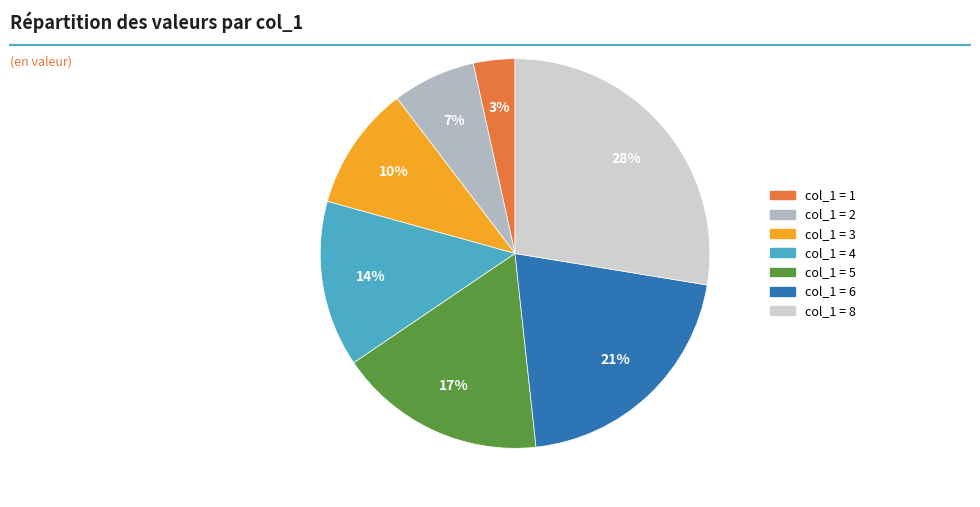

Is there any slice that represents more than half of the pie?

No